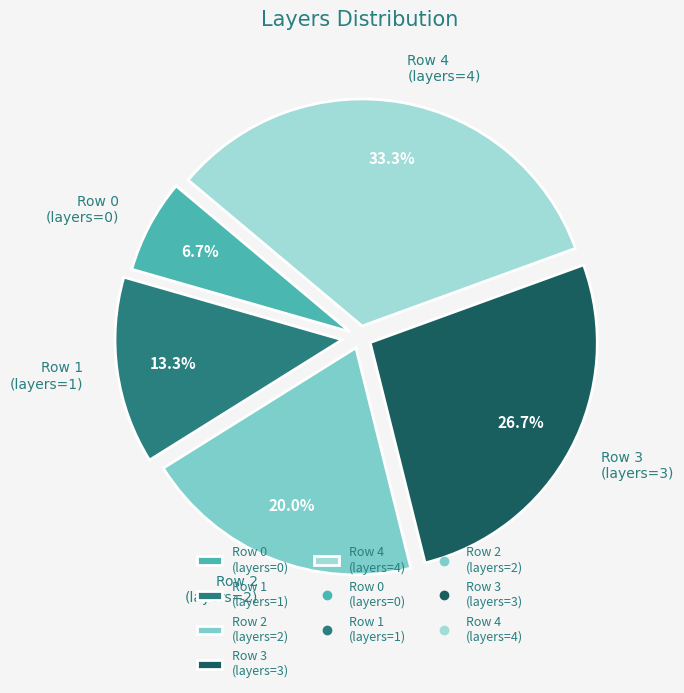

What is the largest slice in the pie chart?

Row 4